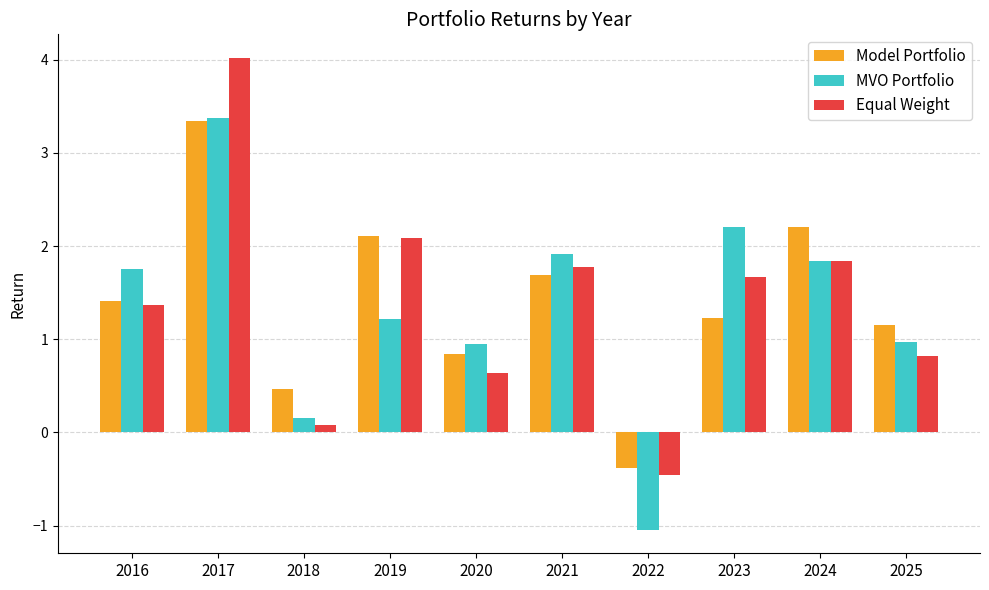

What is the sum of the MVO Portfolio values at 2023 and 2020?

3.2